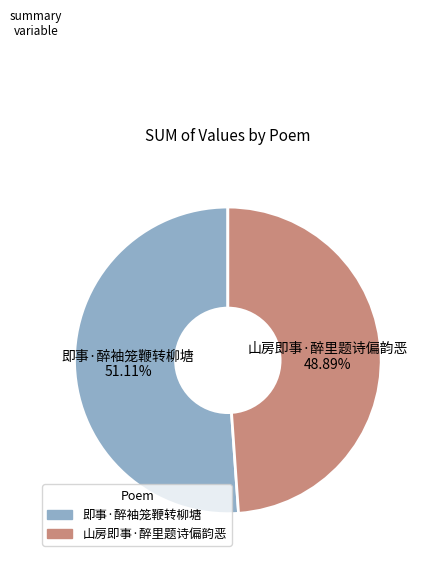

How many segments does this pie chart have?

2